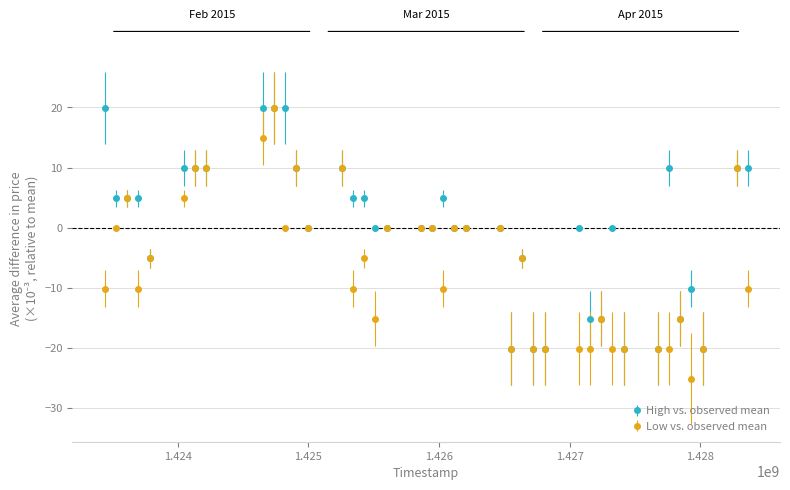

Which series has the largest total across all categories?

High vs. observed mean